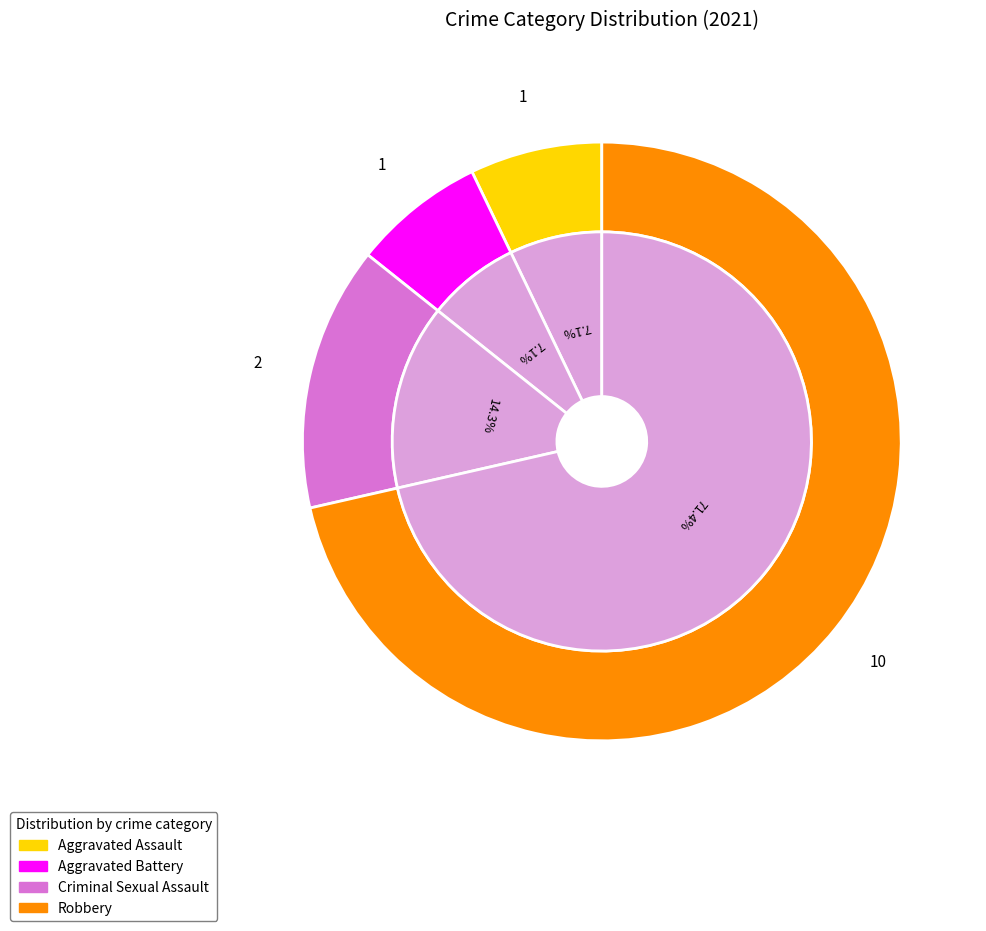

How many segments does this pie chart have?

4